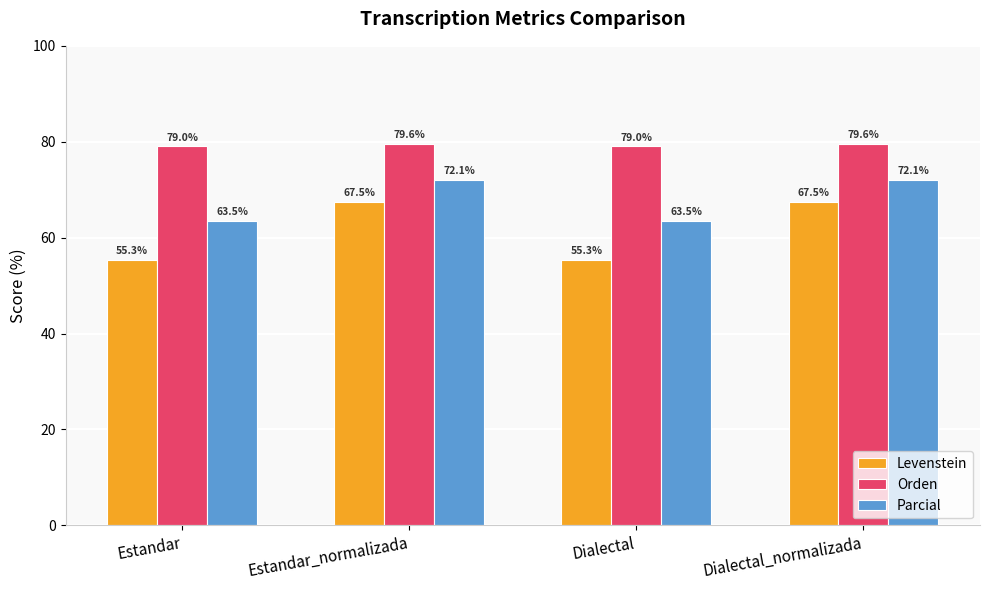

Reading left to right, what are all the values shown in this chart?

Levenstein: Estandar=55.3	Estandar_normalizada=67.5	Dialectal=55.3	Dialectal_normalizada=67.5
Orden: Estandar=79.0	Estandar_normalizada=79.6	Dialectal=79.0	Dialectal_normalizada=79.6
Parcial: Estandar=63.5	Estandar_normalizada=72.1	Dialectal=63.5	Dialectal_normalizada=72.1